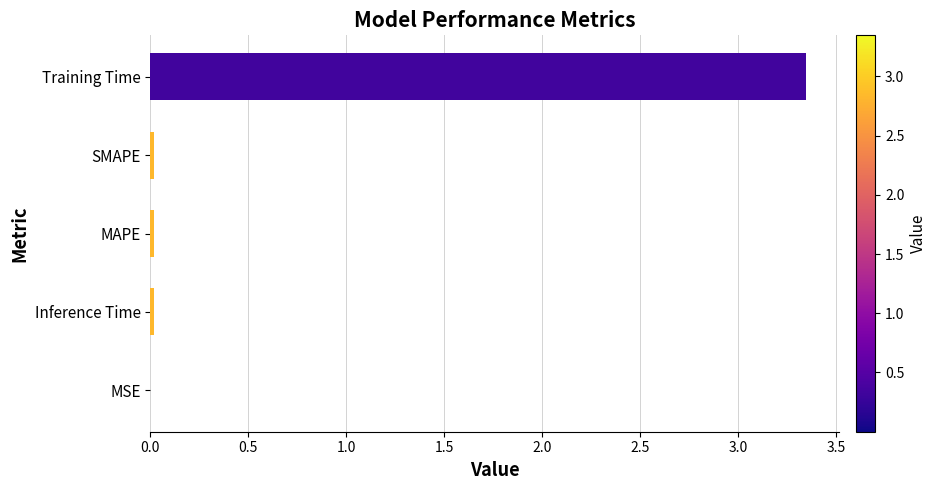

What is the average value?

0.7